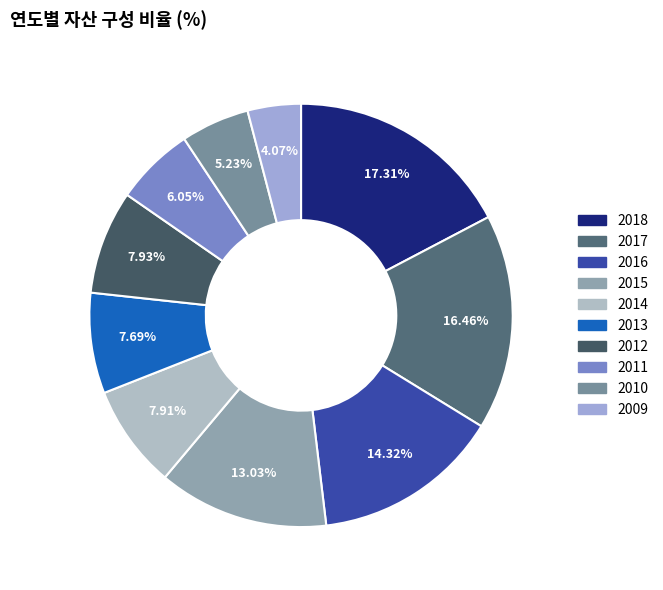

To the nearest percent, what is the average slice percentage?

10%